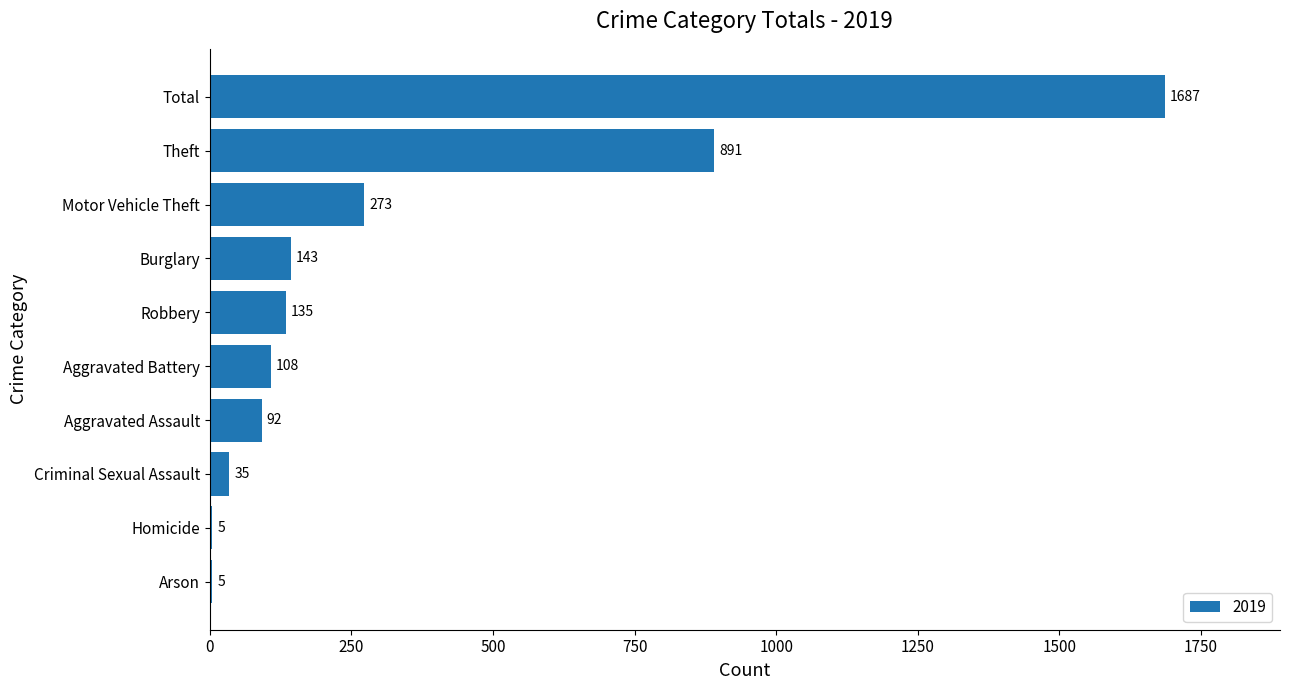

Where is the data nearest to the value 846?

Theft